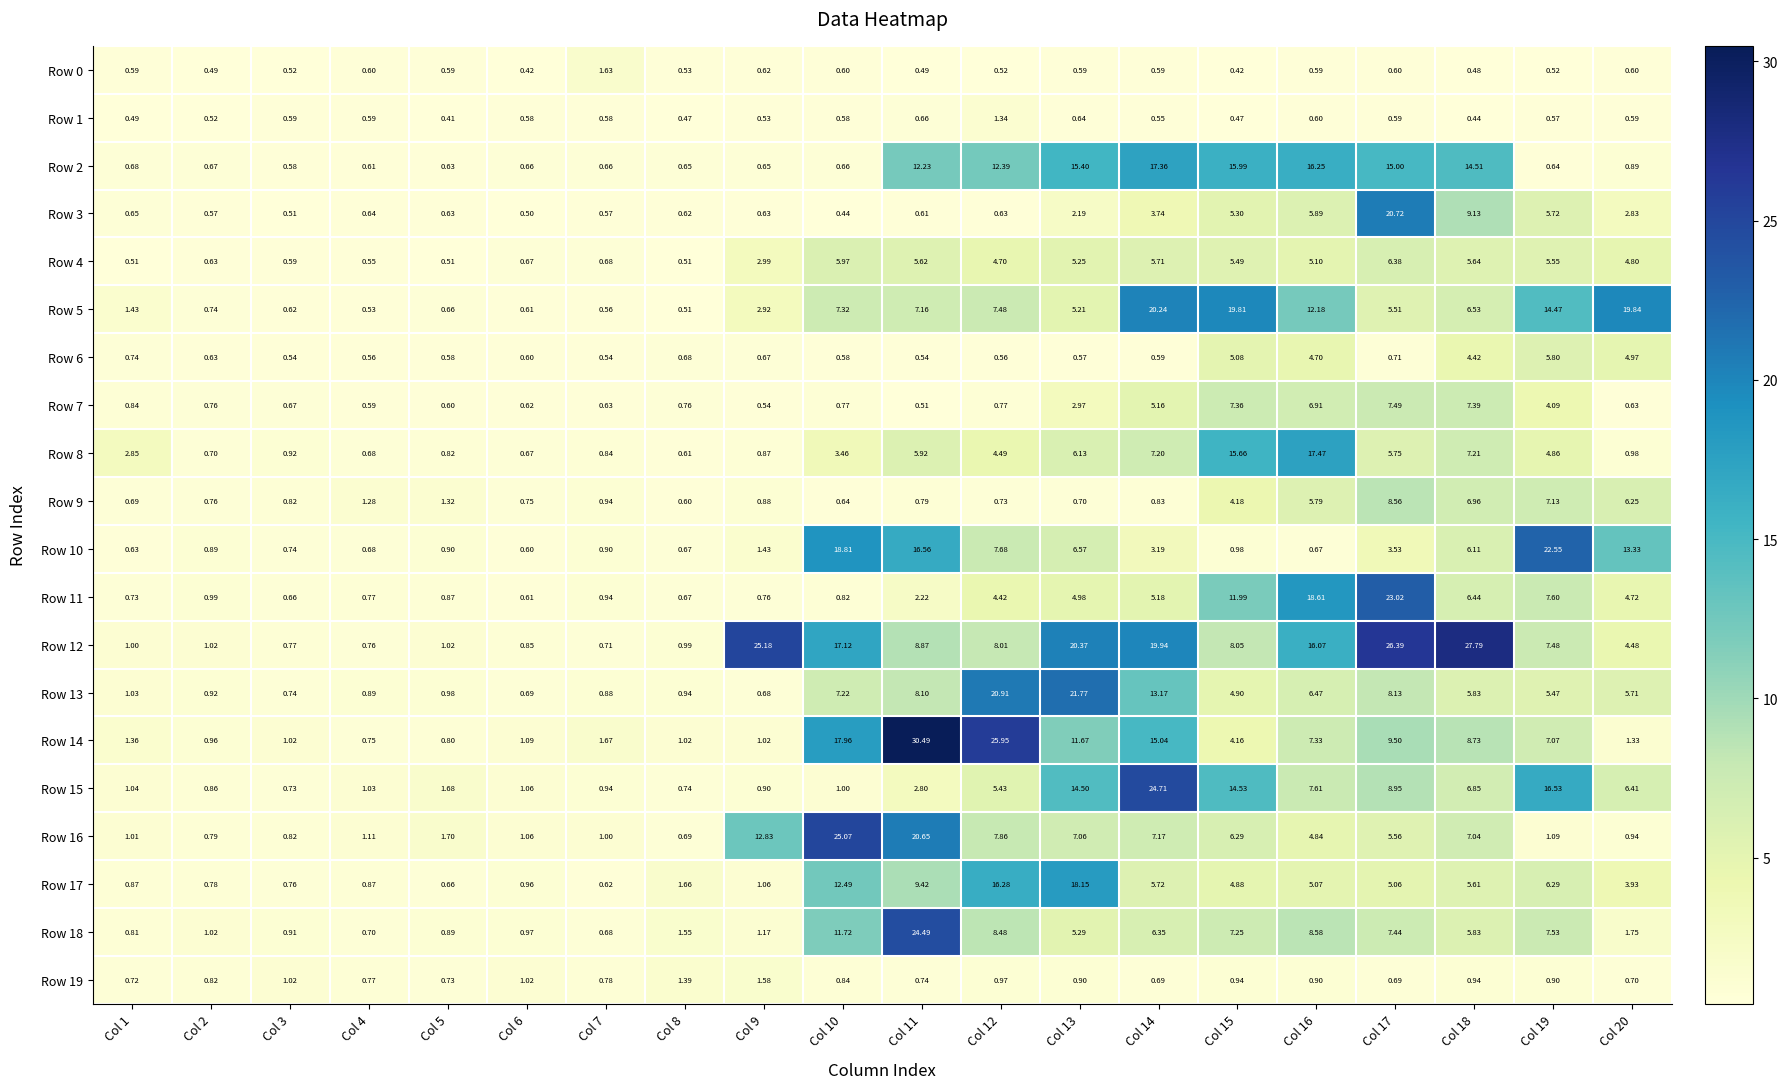

Is the value of Row 0 at Col 15 greater than the value of Row 12 at Col 7?

No